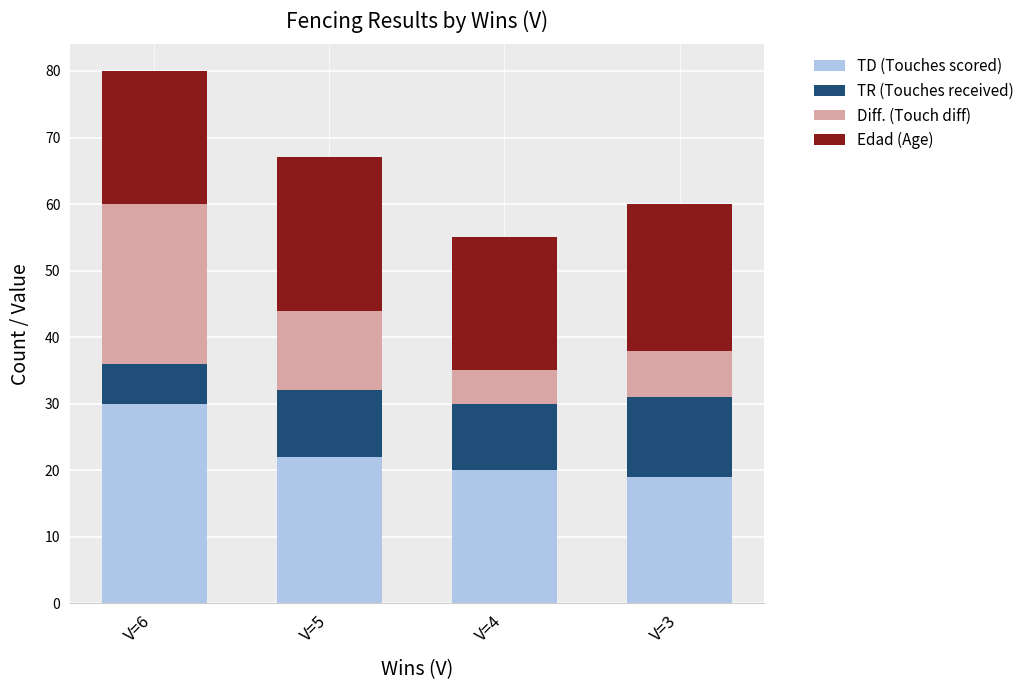

Reading left to right, what are the values for TD (Touches scored)?

V=6=30	V=5=22	V=4=20	V=3=19